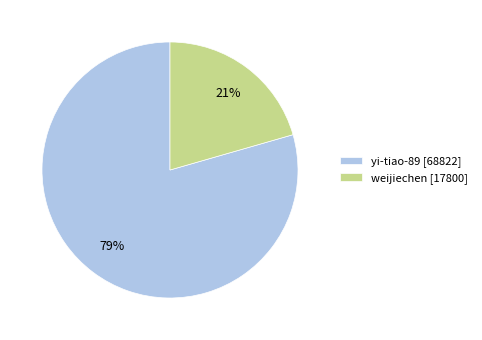

The weijiechen slice represents 10% of the pie. True or false?

False